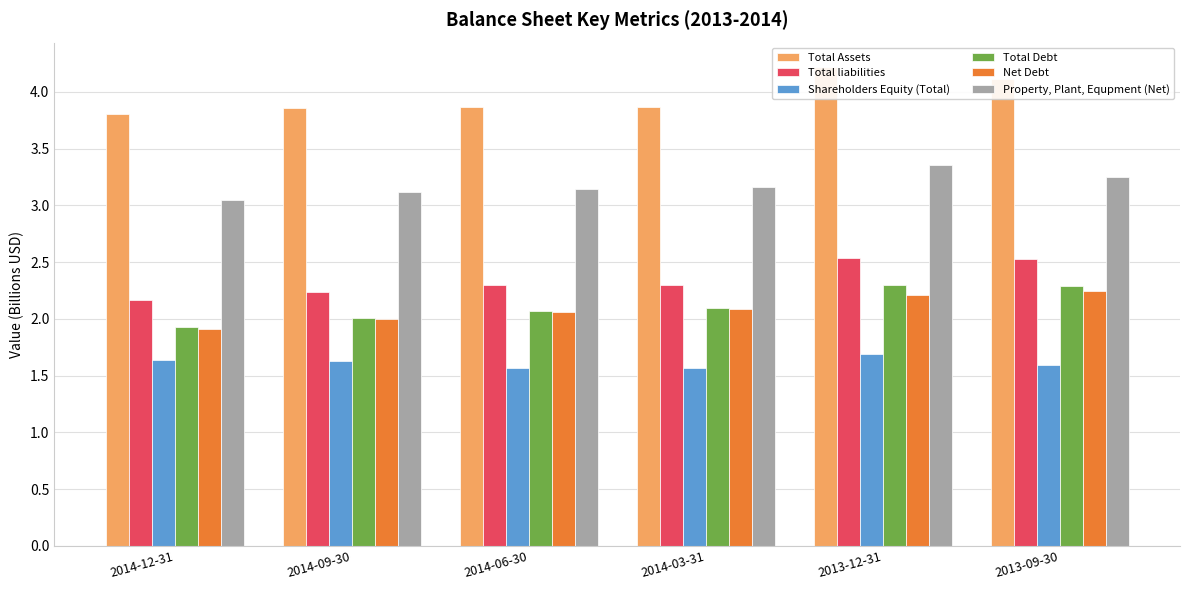

Reading right to left, what are all the values shown in this chart?

Total Assets: 4.1	4.2	3.9	3.9	3.9	3.8
Total liabilities: 2.5	2.5	2.3	2.3	2.2	2.2
Shareholders Equity (Total): 1.6	1.7	1.6	1.6	1.6	1.6
Total Debt: 2.3	2.3	2.1	2.1	2.0	1.9
Net Debt: 2.2	2.2	2.1	2.1	2.0	1.9
Property, Plant, Equpment (Net): 3.2	3.4	3.2	3.1	3.1	3.1